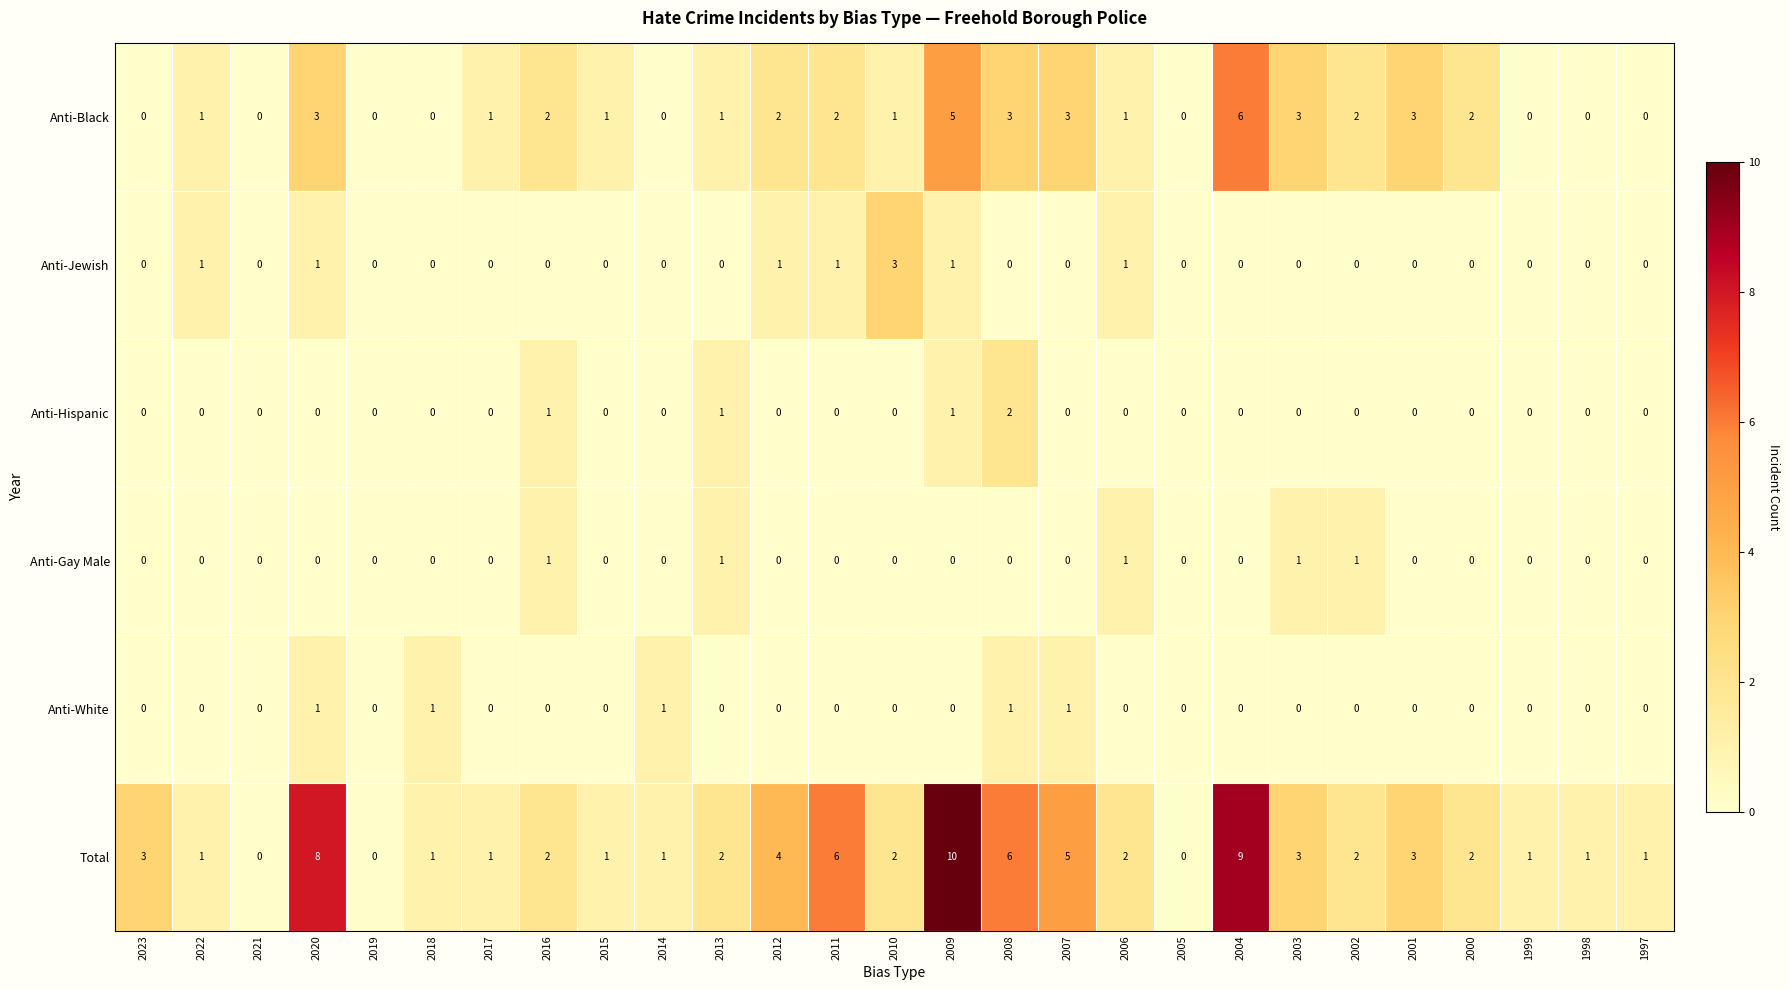

At which category is the sum across all series the highest?

2009